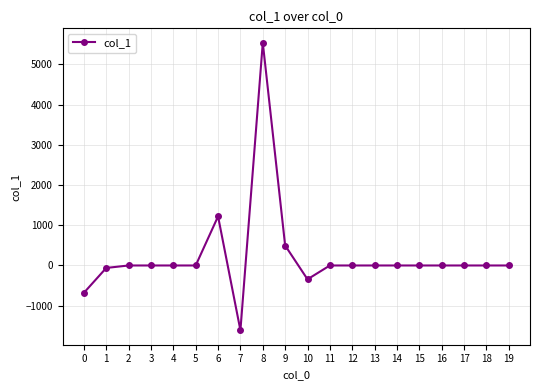

Reading left to right, list all the values displayed in this chart.

-679.3	-61.1	0.0	0.0	0.0	0.0	1220.7	-1612.4	5537.8	496.5	-343.7	0.0	0.0	0.0	0.0	0.0	0.0	0.0	0.0	0.0